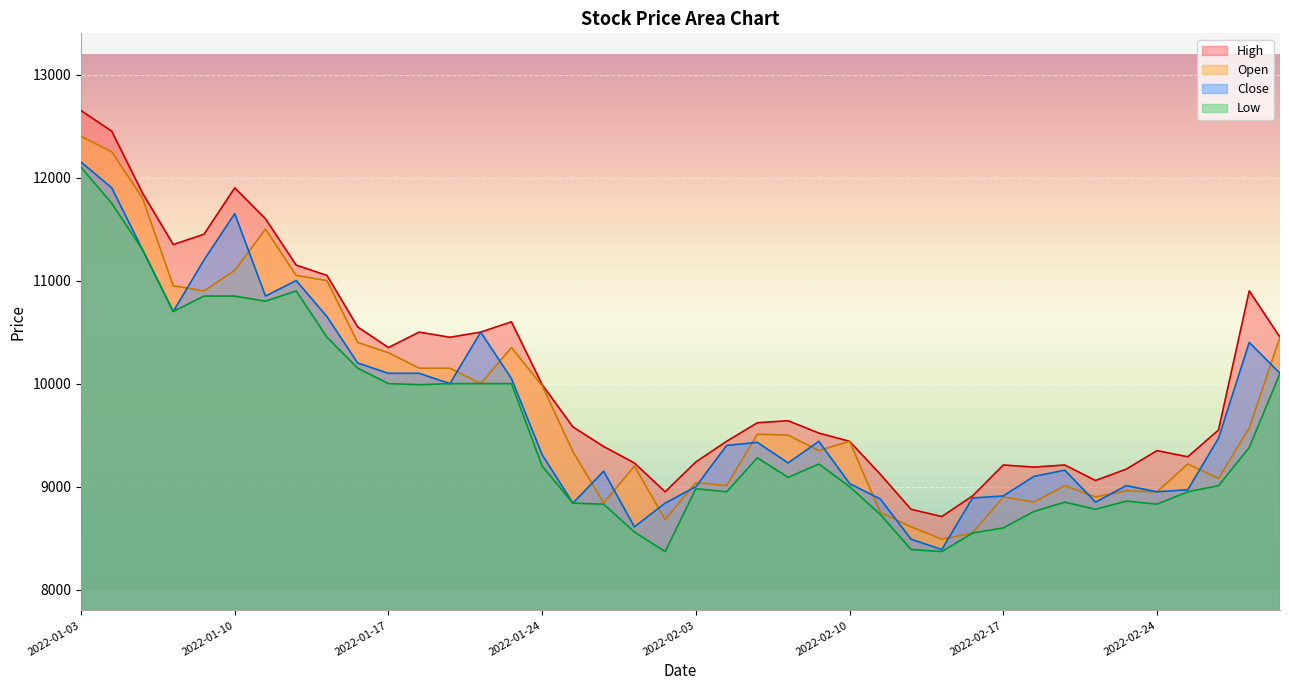

True or false: Low and High cross at least once.

False